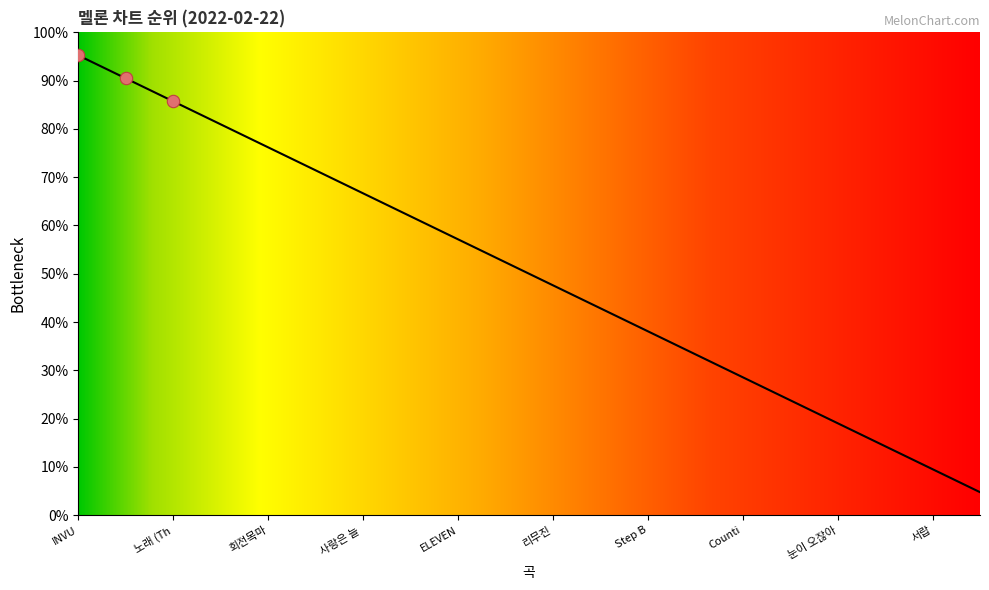

Is this an area chart (filled region under the line)?

Yes